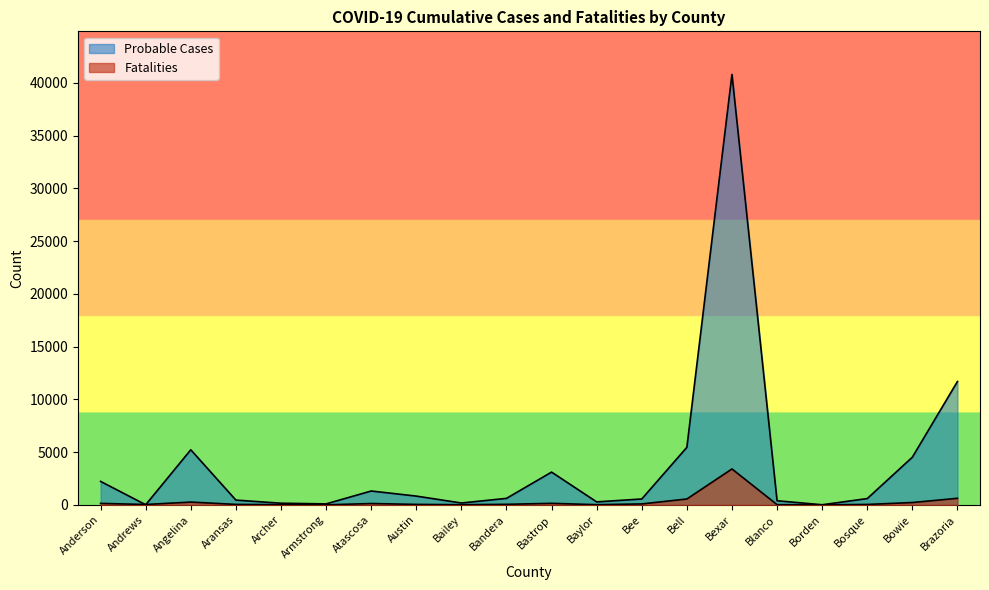

What is the label of the 1st point from the left?

Anderson